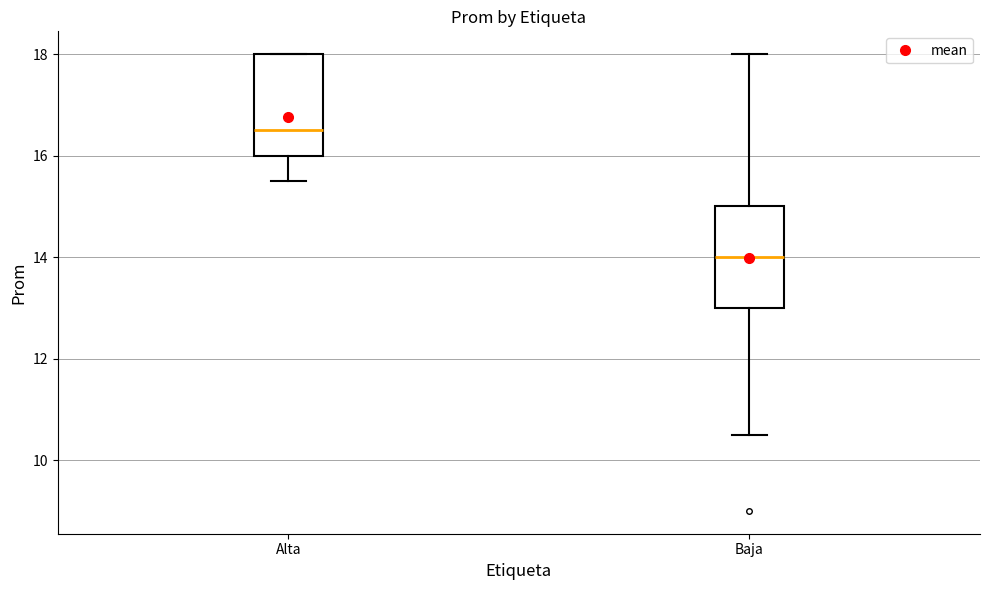

Reading left to right, transcribe this box plot: for each box, give where its median line is, the range the box spans, and where its two whiskers end, as read against the y-axis. The values are not printed on the chart, so give them approximately, as read against the axis.

Alta: median 16.6, box 16.0 to 18.0, whiskers 15.6 to 18.0
Baja: median 14.0, box 13.0 to 15.0, whiskers 10.6 to 18.0